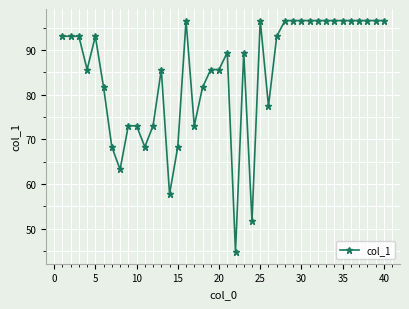

How many series are shown in this chart?

1